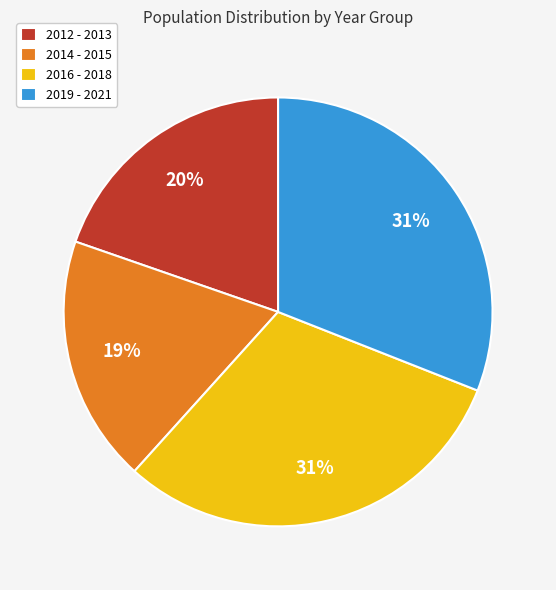

How many slices are in this pie chart?

4